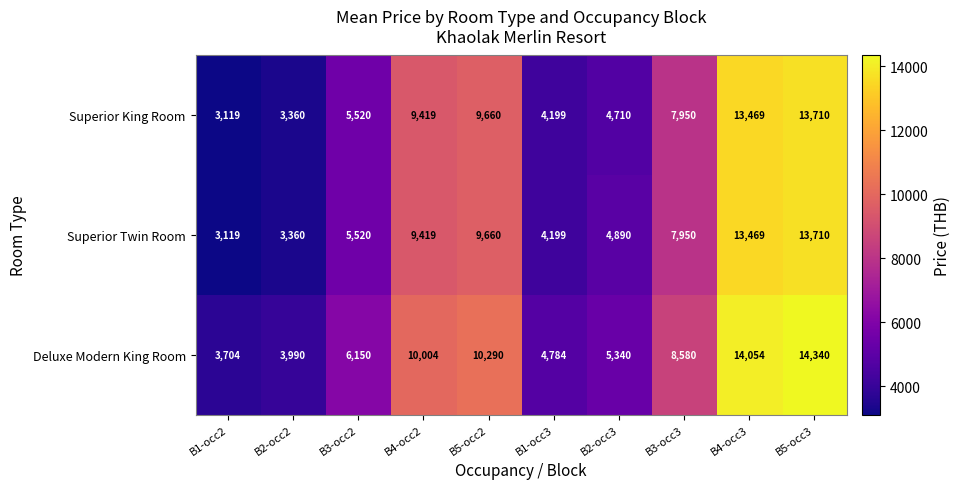

Is it true that Deluxe Modern King Room equals 3990 at B2-occ2?

True